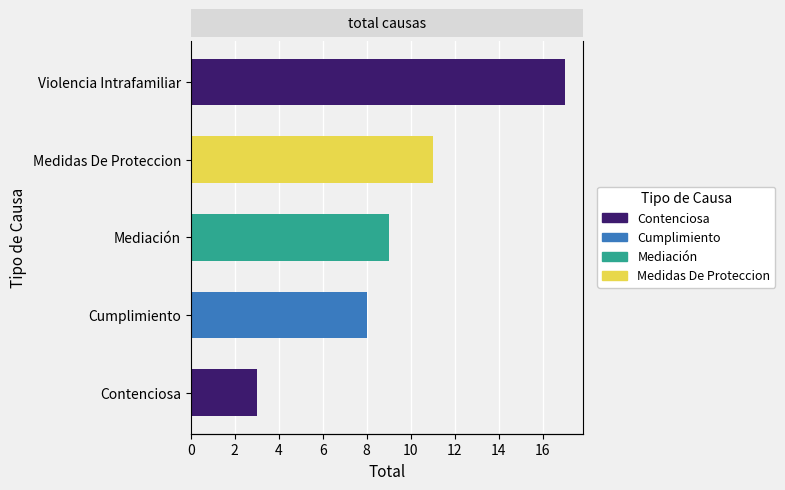

What is the difference between the maximum and second lowest values?

9